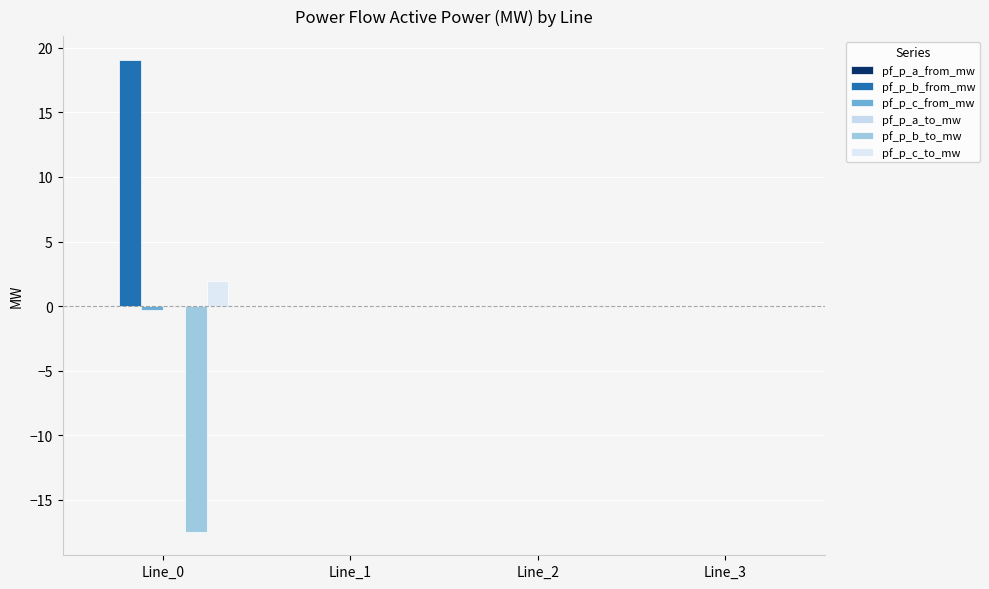

Which series changed the most between Line_0 and Line_2?

pf_p_b_from_mw